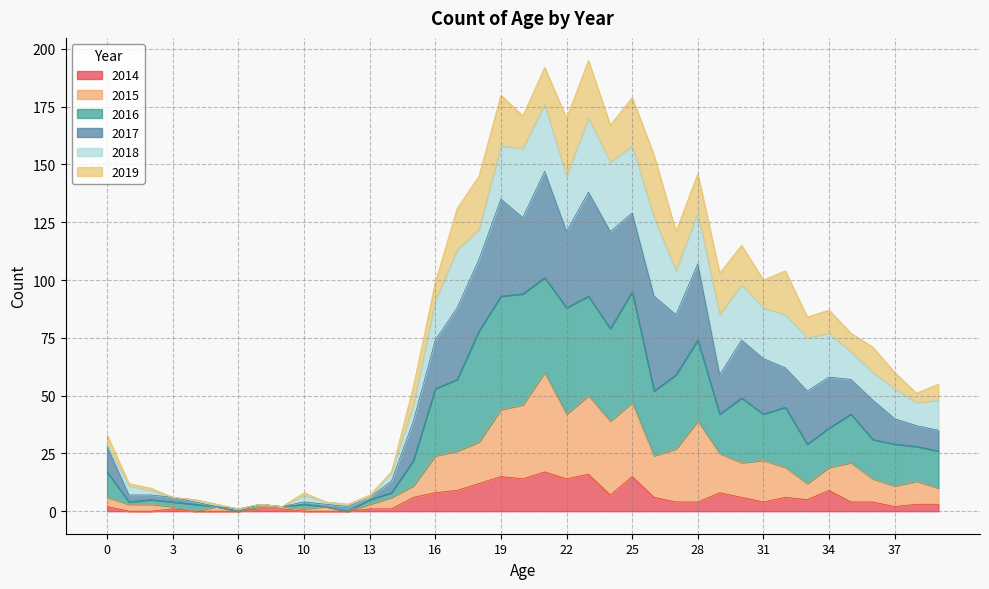

Does the chart display data point markers on the line(s)?

No